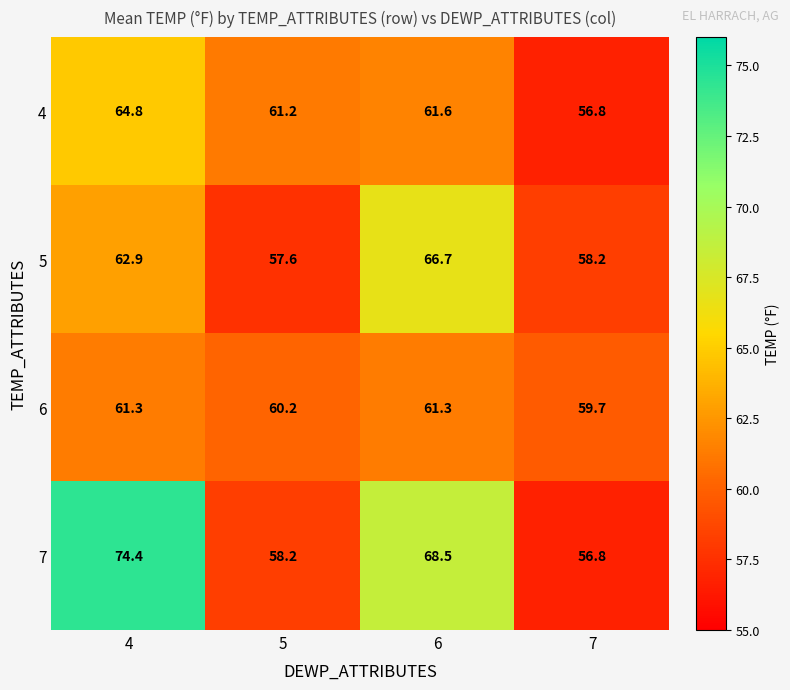

Which label corresponds to the largest value in the chart?

4